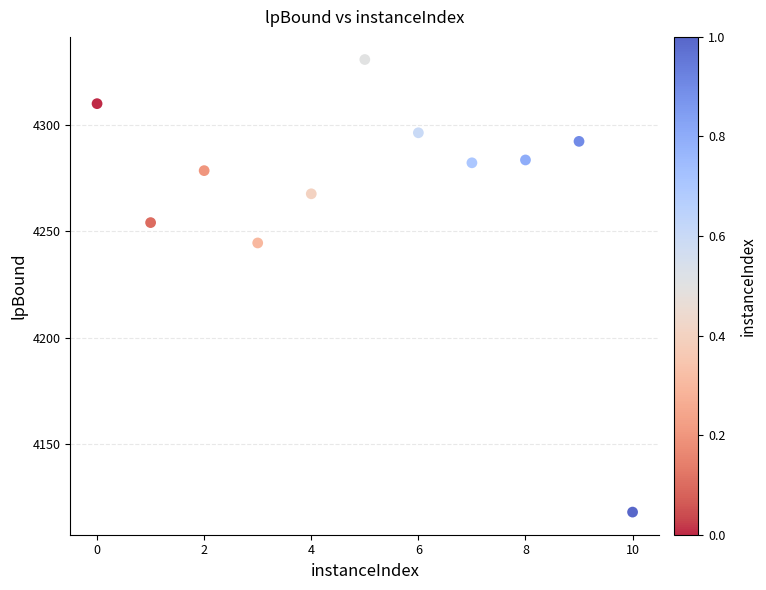

What Y value in the scatter plot is closest to 4224?

4244.5